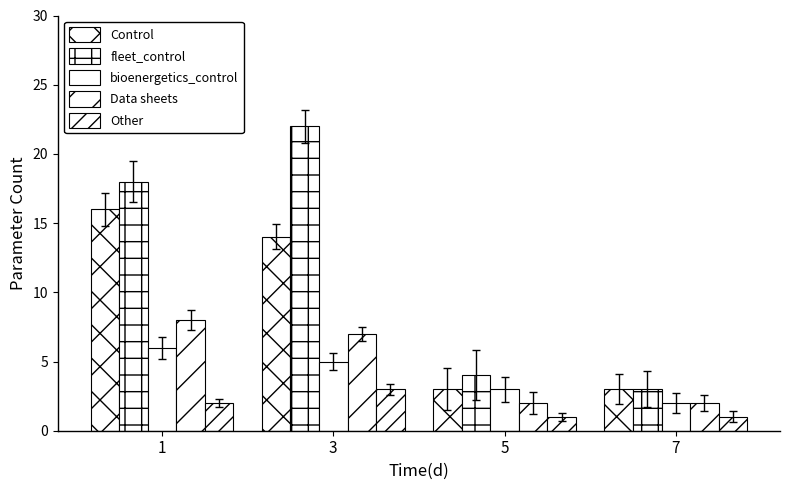

How many bars are there in total?

20